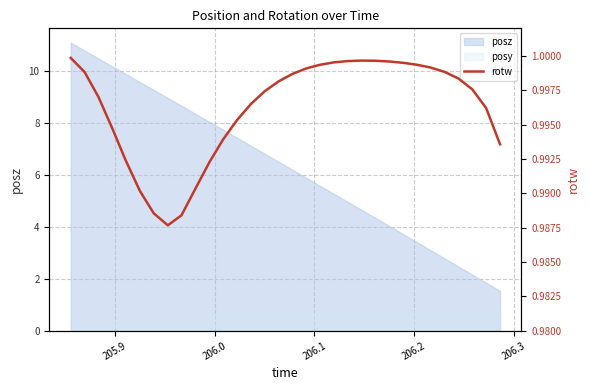

How many interior local valleys (lower than both neighbors) does the data have?

1